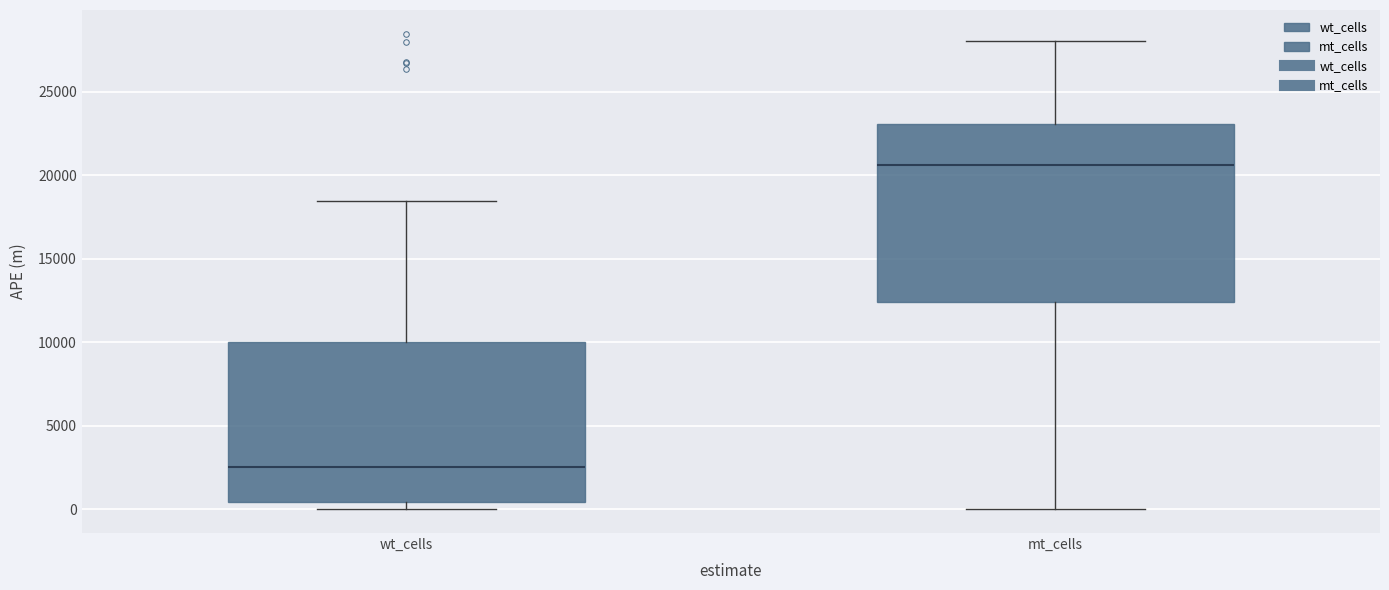

Reading left to right, read every box against the y-axis: the position of its median line, the range the box covers, and the ends of its whiskers. The values are not printed on the chart, so give them approximately, as read against the axis.

wt_cells: median 2500, box 500 to 10000, whiskers 0 to 18500
mt_cells: median 20500, box 12500 to 23000, whiskers 0 to 28000